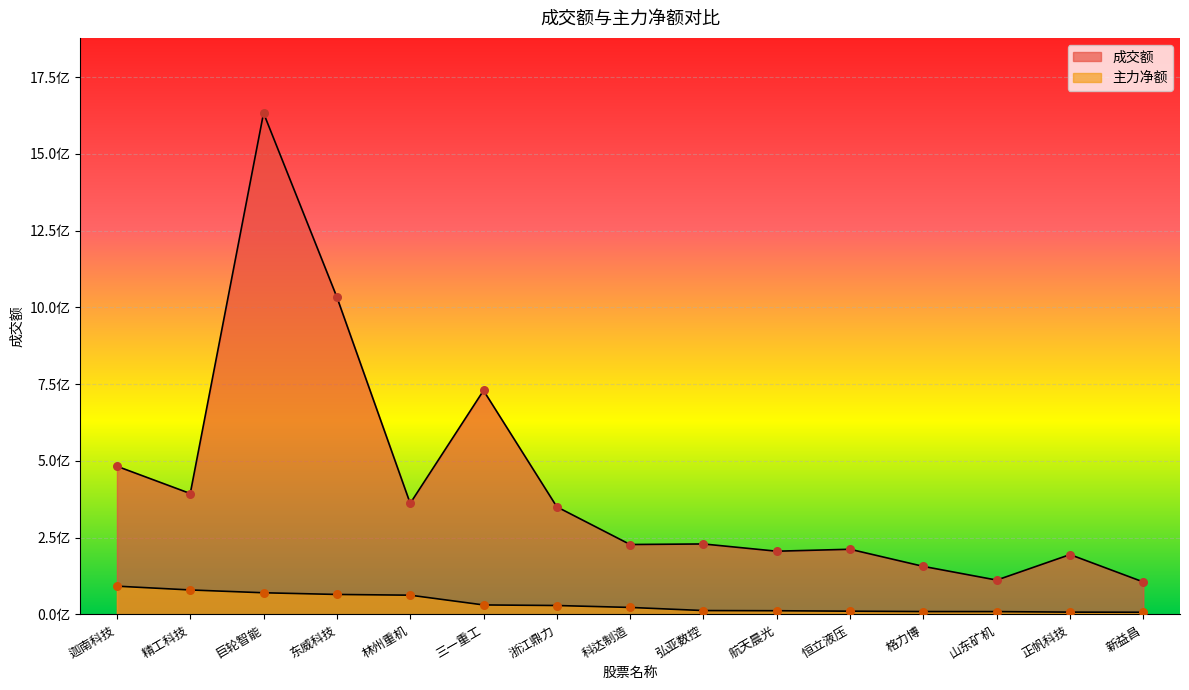

Which series contains the highest Y value?

成交额